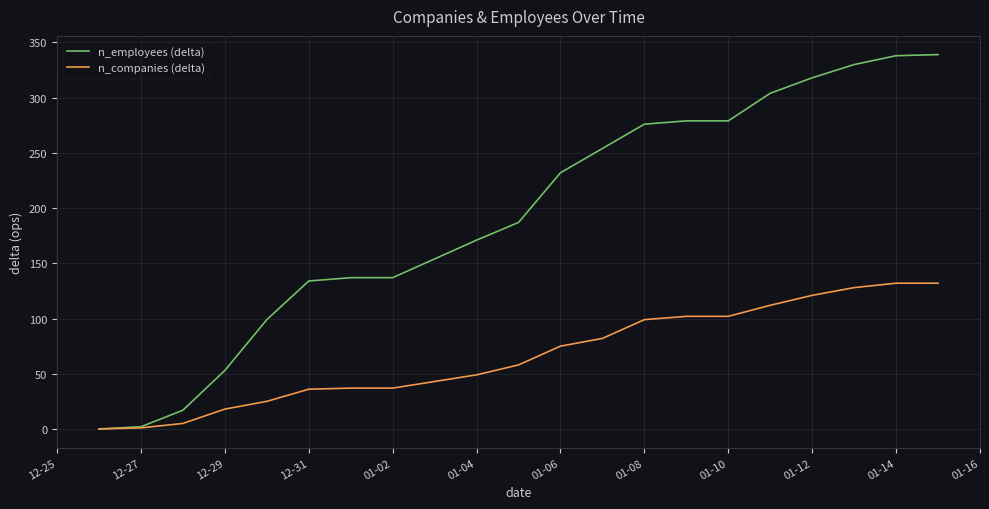

Does the chart display data point markers on the line(s)?

No